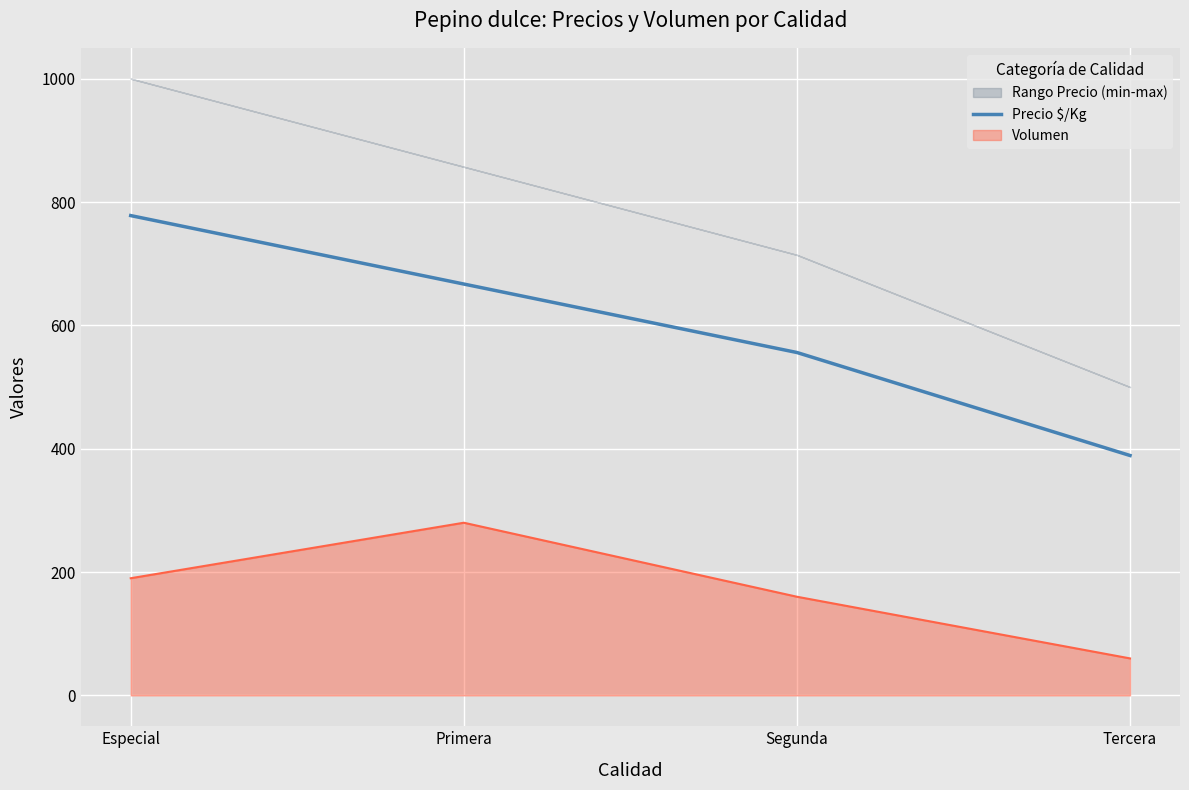

What is the sum of all values?

2390